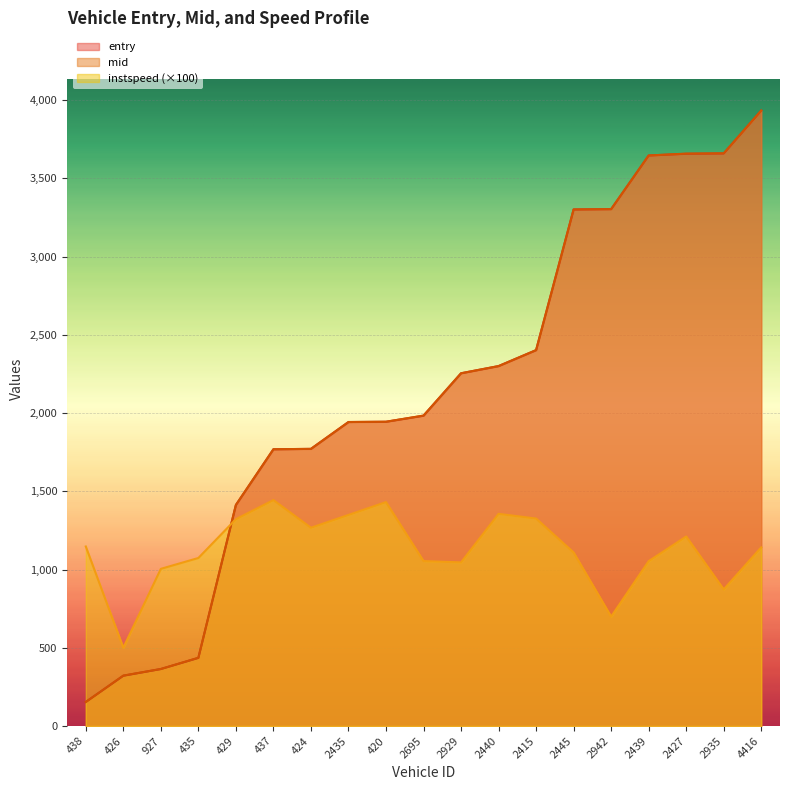

What is the minimum value for instspeed?

500.0